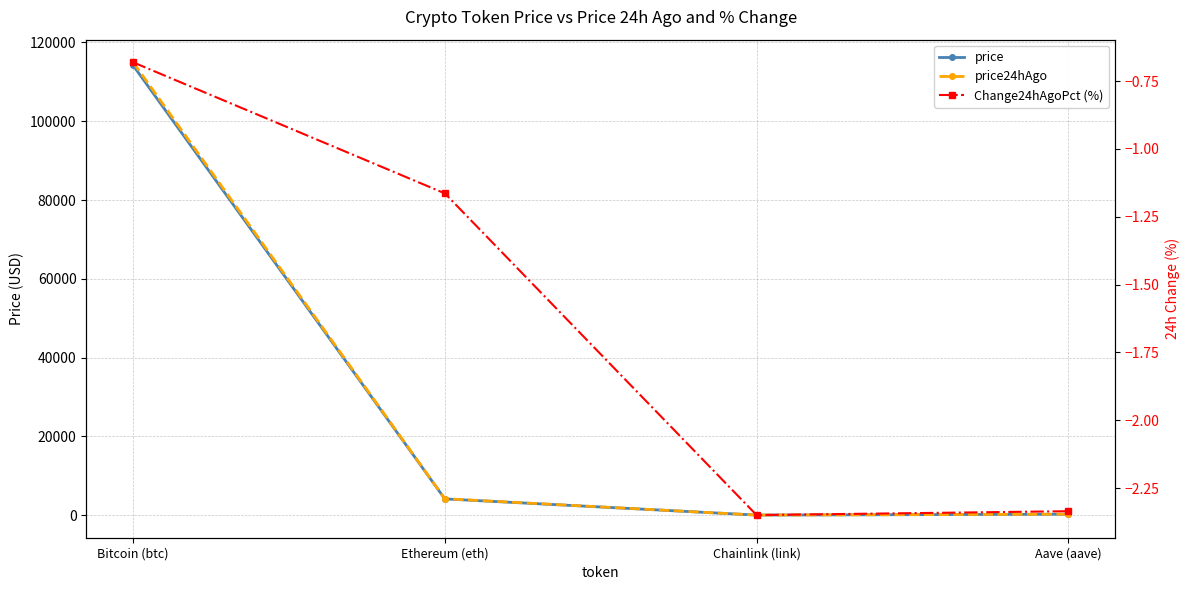

What is the maximum value for price24hAgo?

114962.0